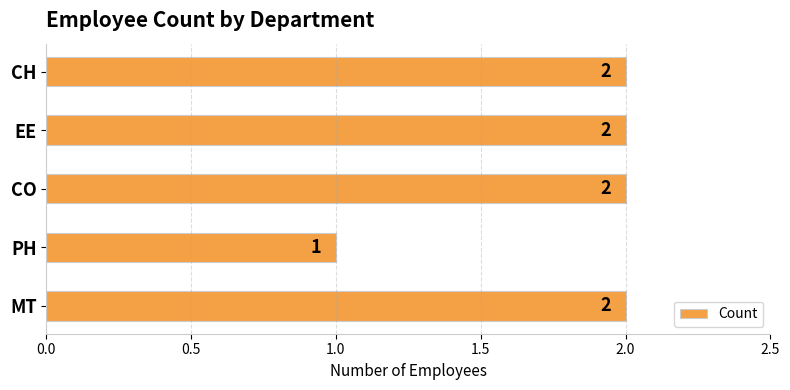

Count the number of categories in the chart.

5